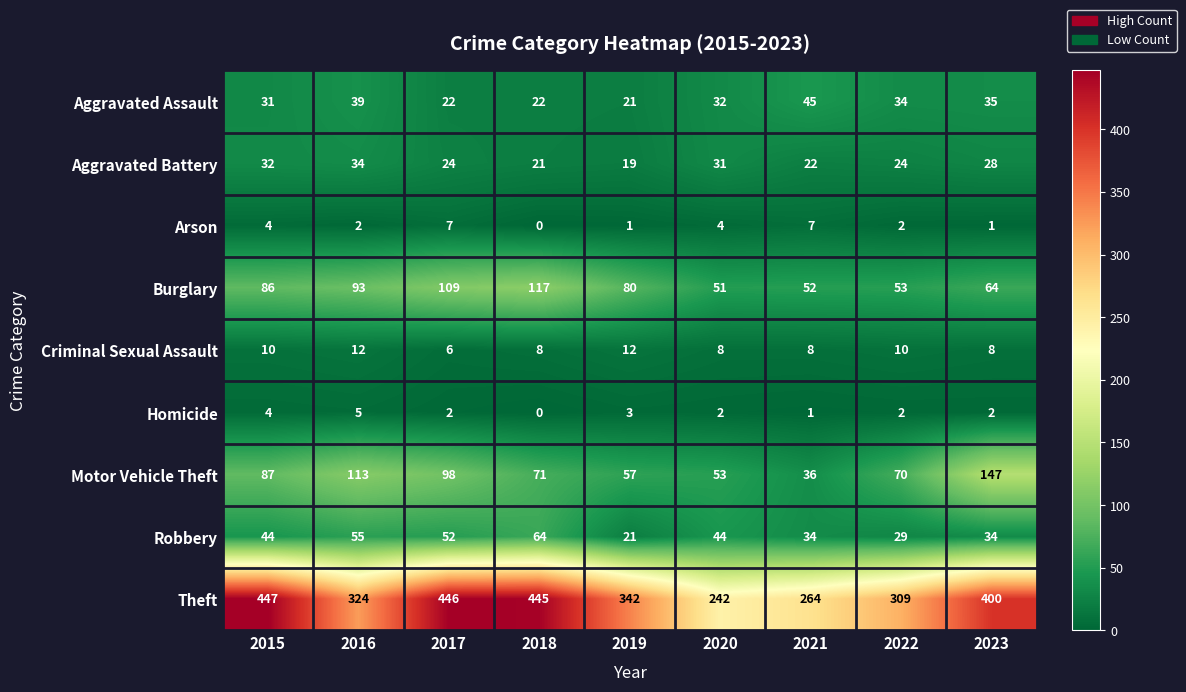

Which series has the largest total across all categories?

Theft